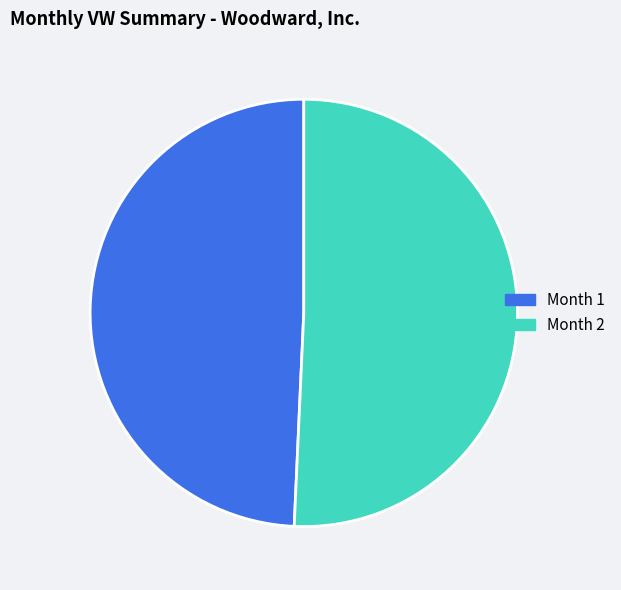

Combined, do Month 1 and Month 2 account for over 50%?

Yes